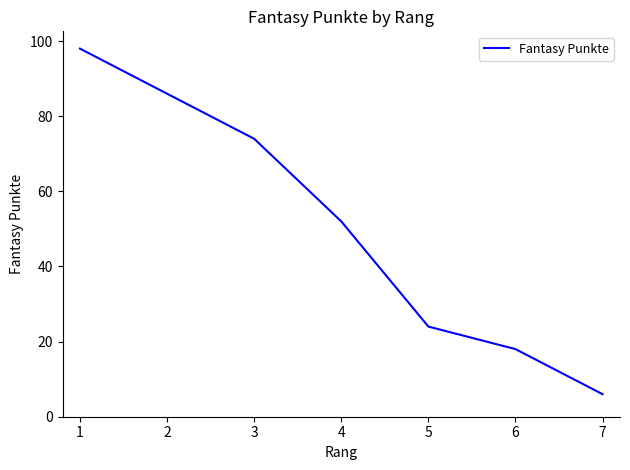

Where is the data nearest to the value 52?

4